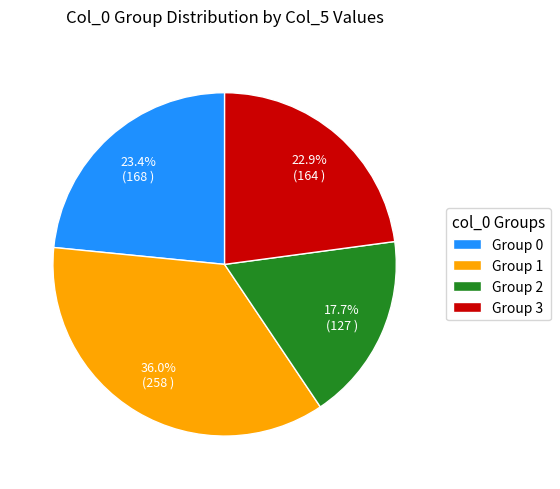

What is the smallest slice in the pie chart?

Group 2